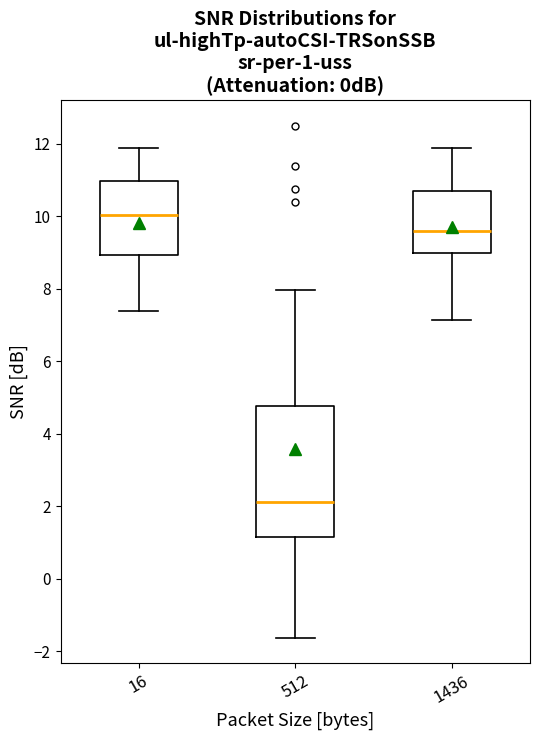

Which box has the highest median line?

16